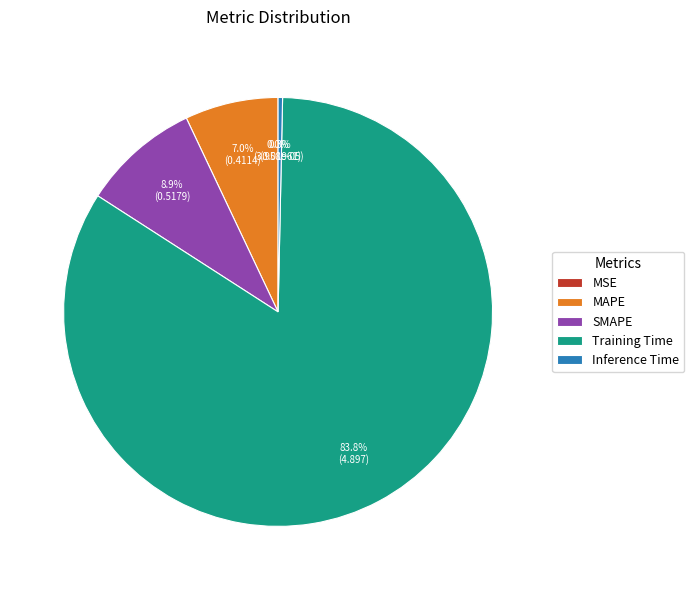

To the nearest percent, what portion does SMAPE represent?

9%